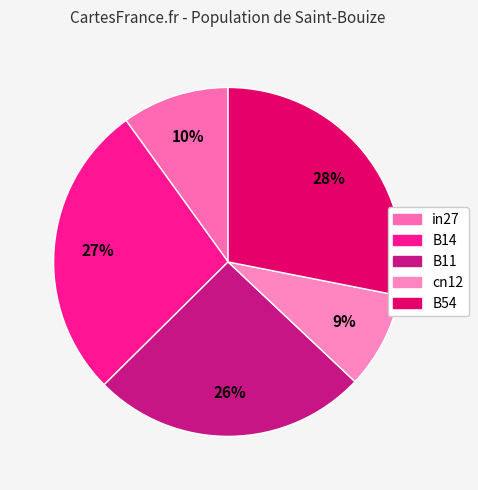

Do in27 and B54 together represent more than half of the pie?

No